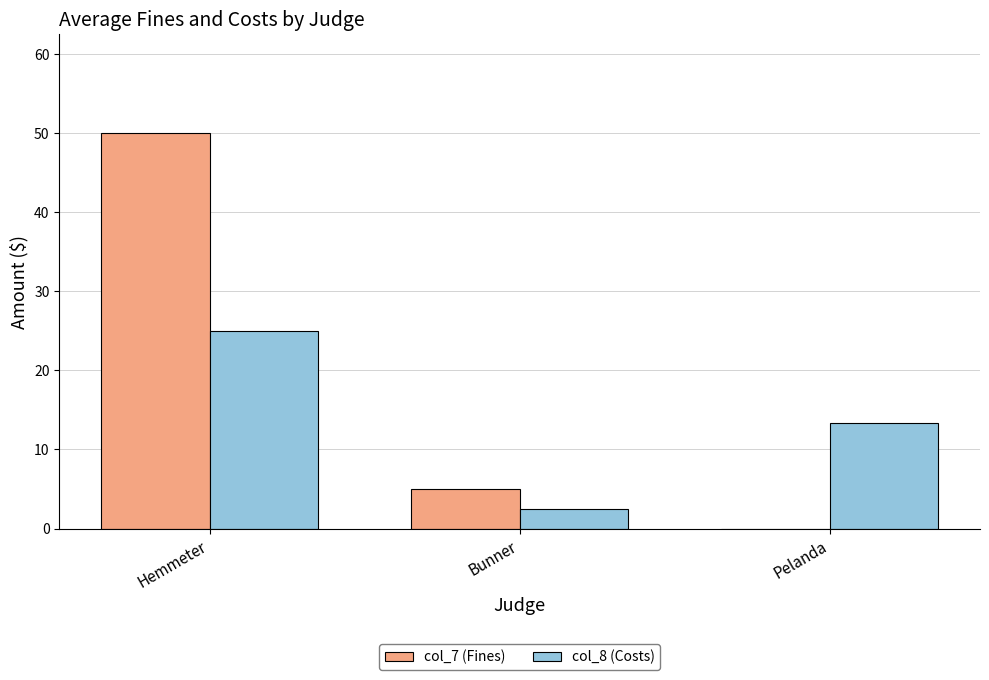

What is the maximum value shown in the chart?

50.0